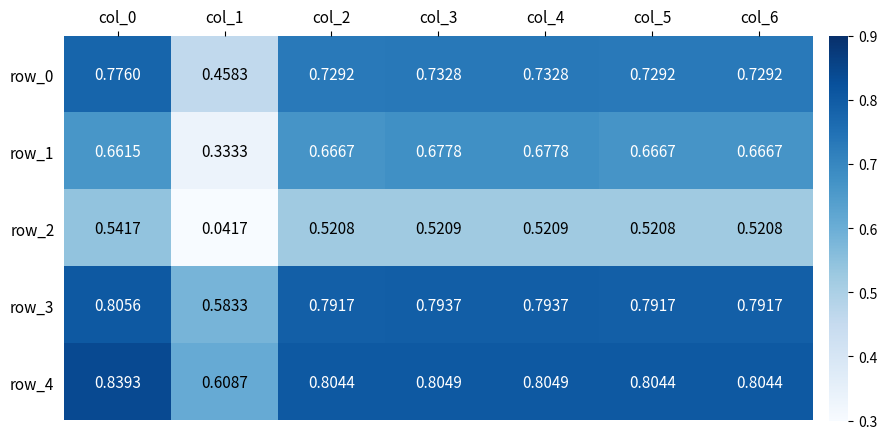

At col_6, list the series in order from smallest to largest.

row_2, row_1, row_0, row_3, row_4